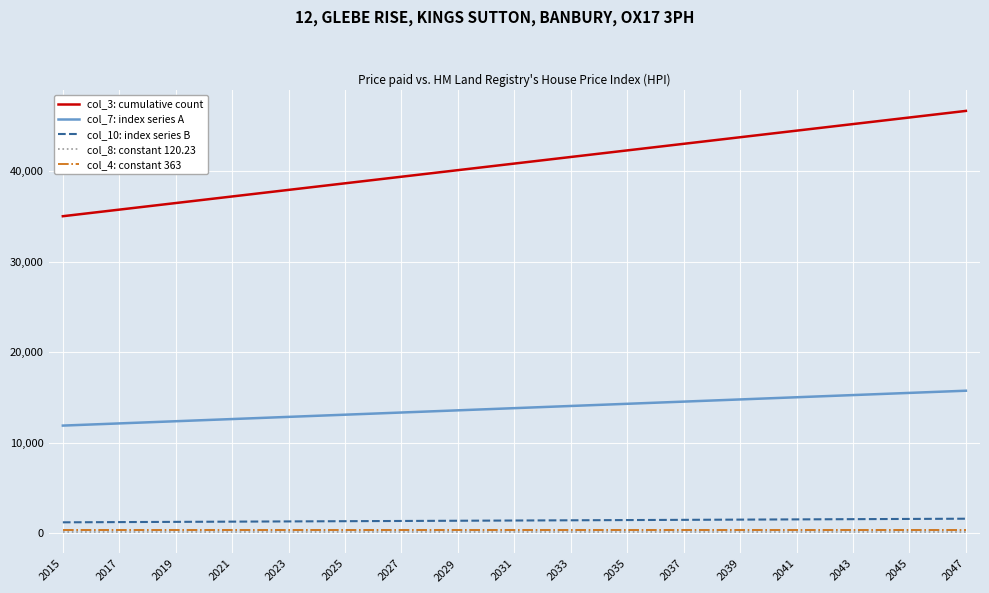

What is the difference between the maximum and minimum values in the col_3: cumulative count series?

11616.0